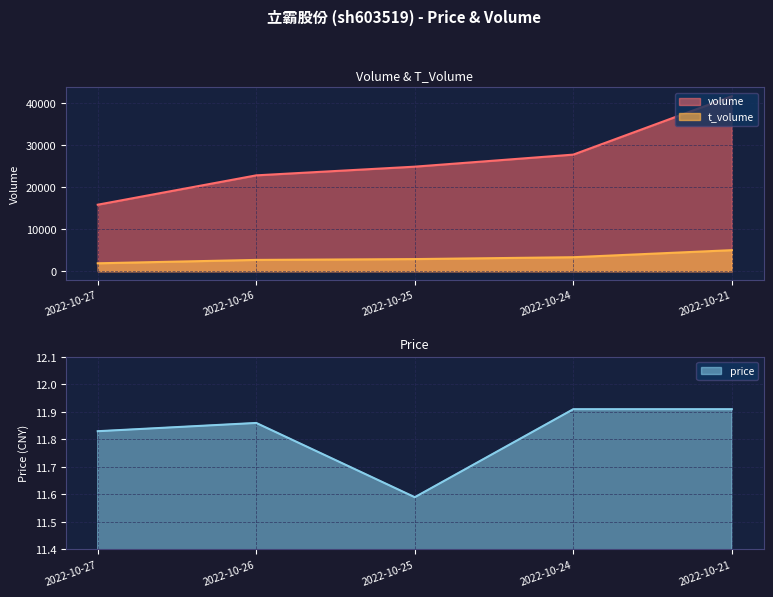

What is the average value of the volume series?

26591